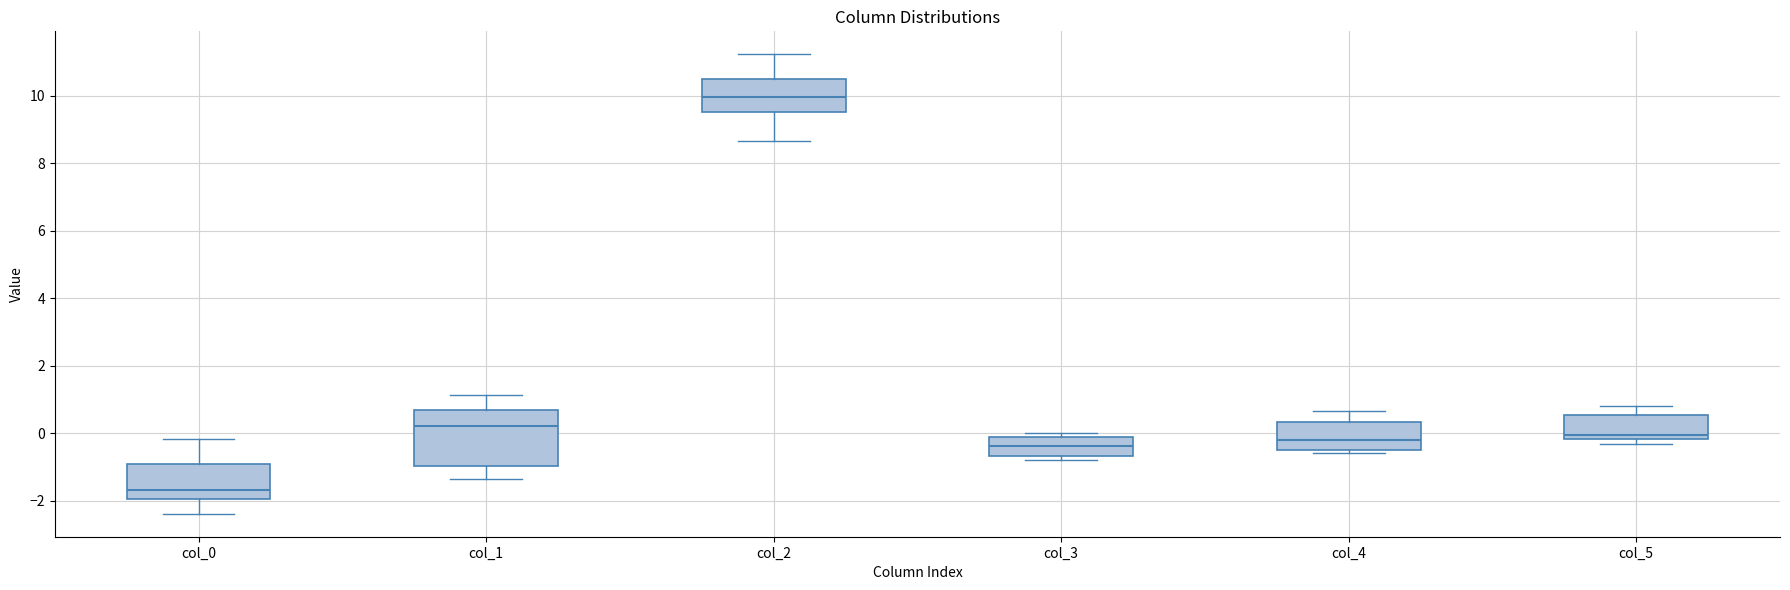

Which box has the highest median line?

col_2